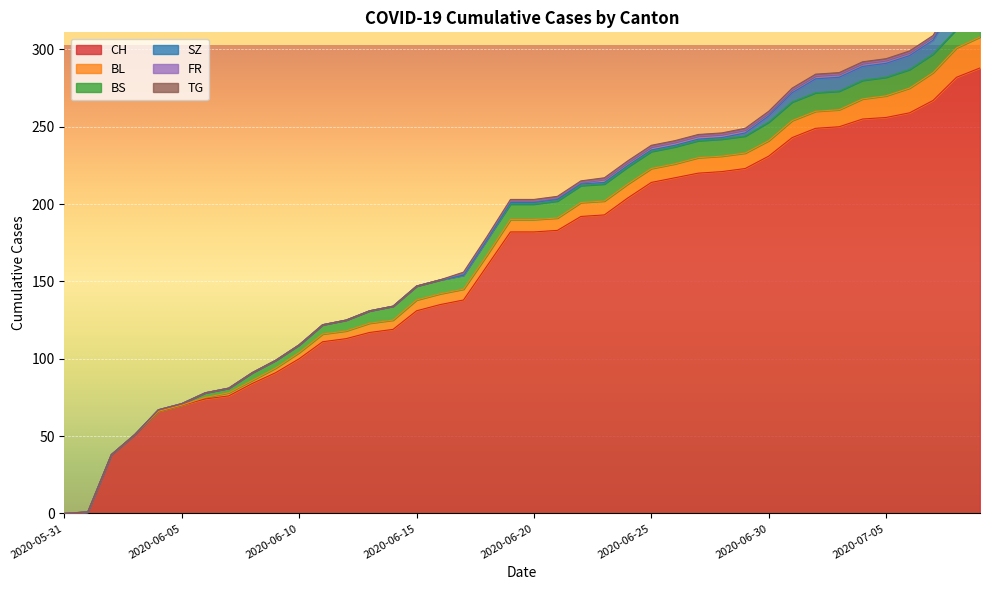

List the series in order of their peak value, highest first.

CH, BL, SZ, BS, FR, TG